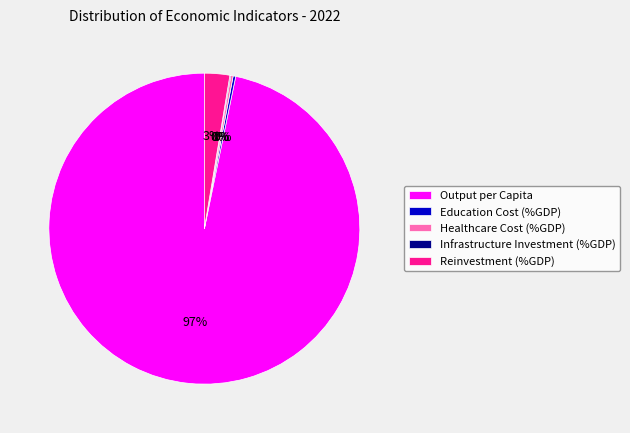

To the nearest percent, what percentage of the pie is Output per Capita?

97%